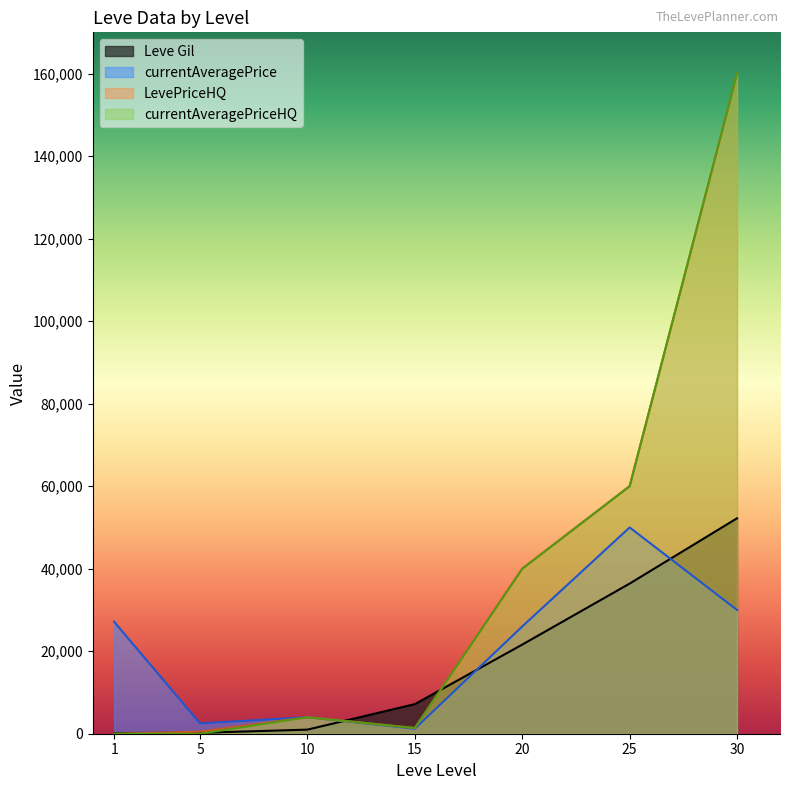

Count the number of data series in this chart.

4